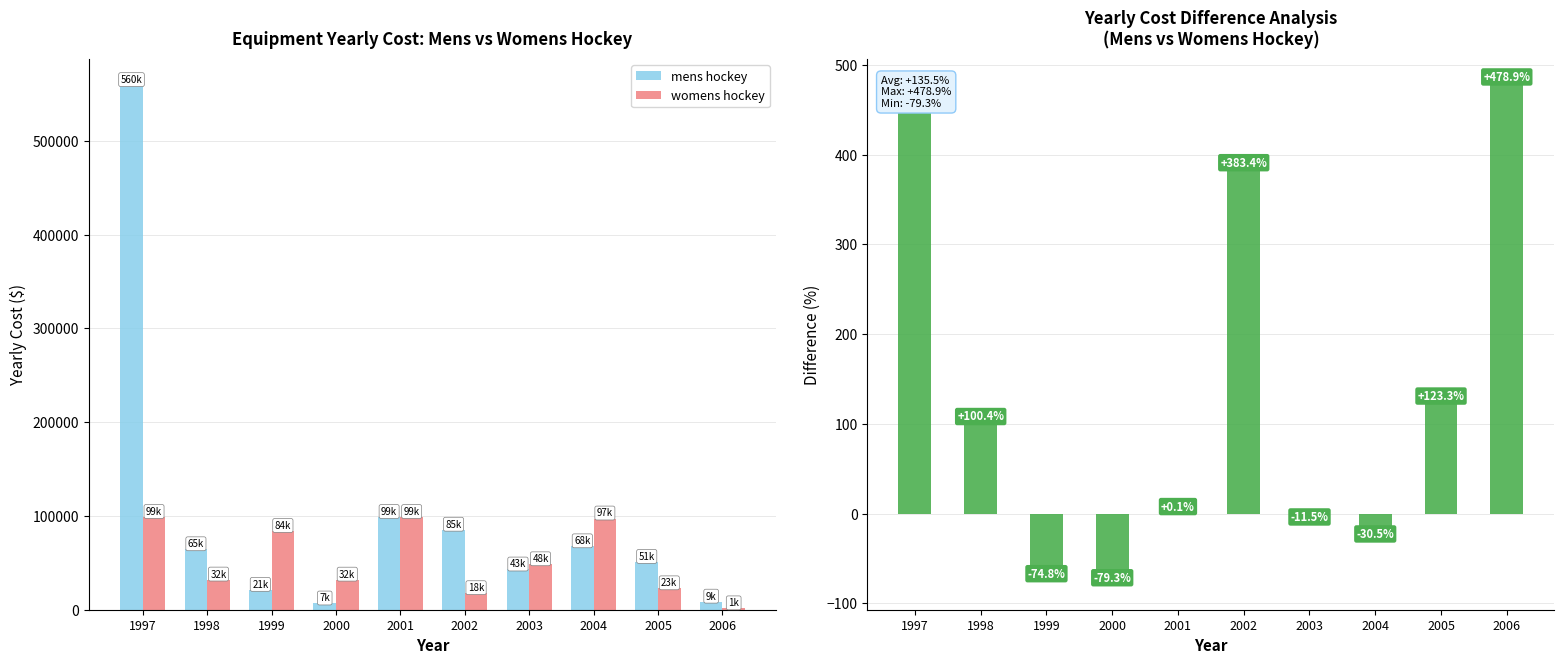

Is the value of Mens vs Womens % Diff at 2000 greater than the value of mens hockey at 1999?

No